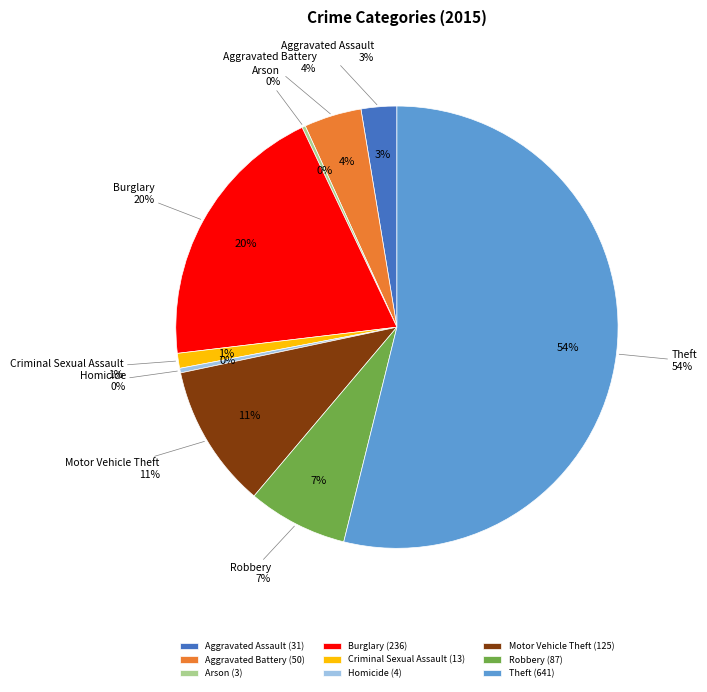

Combined, what portion of the pie is Robbery and Motor Vehicle Theft?

17.8%